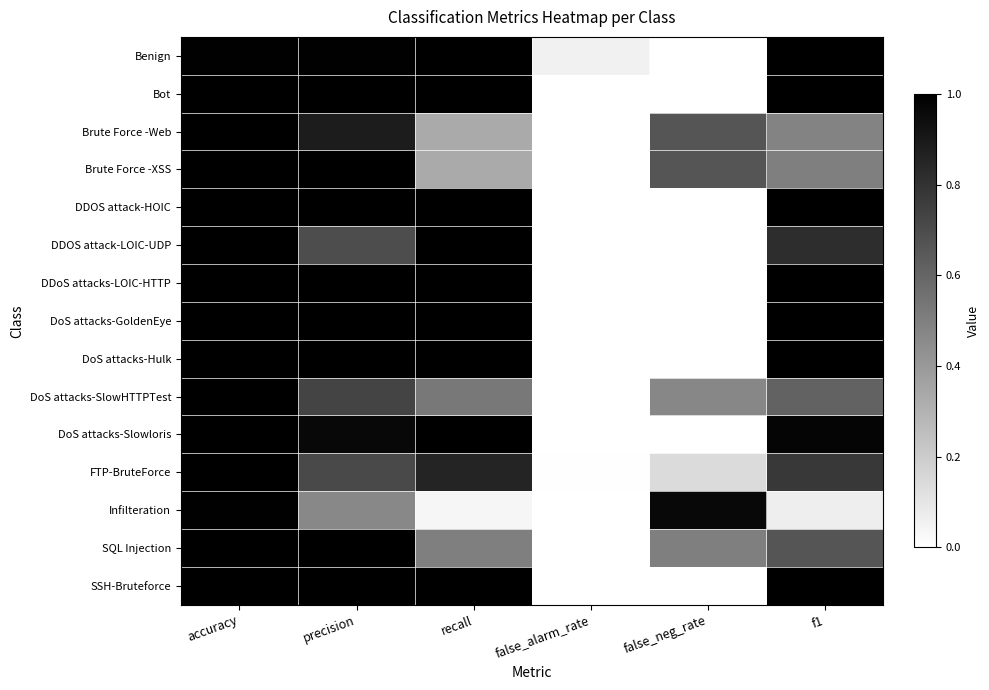

Reading left to right, extract all data points from this chart.

Benign: accuracy=1.0	precision=1.0	recall=1.0	false_alarm_rate=0.1	false_neg_rate=0.0	f1=1.0
Bot: accuracy=1.0	precision=1.0	recall=1.0	false_alarm_rate=0.0	false_neg_rate=0.0	f1=1.0
Brute Force -Web: accuracy=1.0	precision=0.9	recall=0.3	false_alarm_rate=0.0	false_neg_rate=0.7	f1=0.5
Brute Force -XSS: accuracy=1.0	precision=1.0	recall=0.3	false_alarm_rate=0.0	false_neg_rate=0.7	f1=0.5
DDOS attack-HOIC: accuracy=1.0	precision=1.0	recall=1.0	false_alarm_rate=0.0	false_neg_rate=0.0	f1=1.0
DDOS attack-LOIC-UDP: accuracy=1.0	precision=0.7	recall=1.0	false_alarm_rate=0.0	false_neg_rate=0.0	f1=0.8
DDoS attacks-LOIC-HTTP: accuracy=1.0	precision=1.0	recall=1.0	false_alarm_rate=0.0	false_neg_rate=0.0	f1=1.0
DoS attacks-GoldenEye: accuracy=1.0	precision=1.0	recall=1.0	false_alarm_rate=0.0	false_neg_rate=0.0	f1=1.0
DoS attacks-Hulk: accuracy=1.0	precision=1.0	recall=1.0	false_alarm_rate=0.0	false_neg_rate=0.0	f1=1.0
DoS attacks-SlowHTTPTest: accuracy=1.0	precision=0.7	recall=0.5	false_alarm_rate=0.0	false_neg_rate=0.5	f1=0.6
DoS attacks-Slowloris: accuracy=1.0	precision=1.0	recall=1.0	false_alarm_rate=0.0	false_neg_rate=0.0	f1=1.0
FTP-BruteForce: accuracy=1.0	precision=0.7	recall=0.9	false_alarm_rate=0.0	false_neg_rate=0.1	f1=0.8
Infilteration: accuracy=1.0	precision=0.5	recall=0.0	false_alarm_rate=0.0	false_neg_rate=1.0	f1=0.1
SQL Injection: accuracy=1.0	precision=1.0	recall=0.5	false_alarm_rate=0.0	false_neg_rate=0.5	f1=0.7
SSH-Bruteforce: accuracy=1.0	precision=1.0	recall=1.0	false_alarm_rate=0.0	false_neg_rate=0.0	f1=1.0